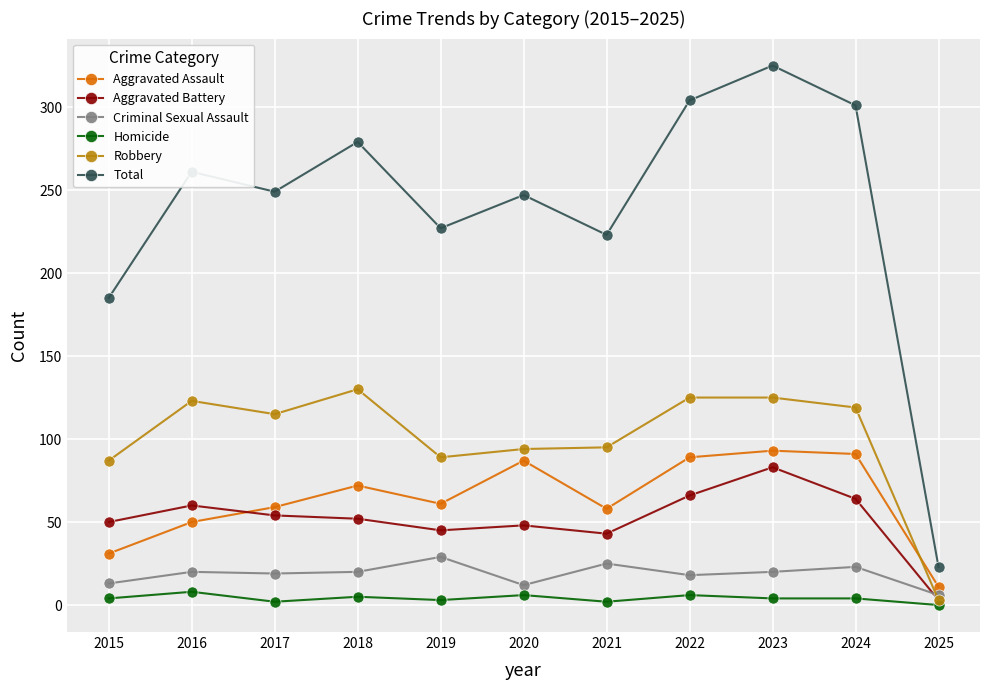

True or false: Criminal Sexual Assault and Homicide intersect in this chart.

False